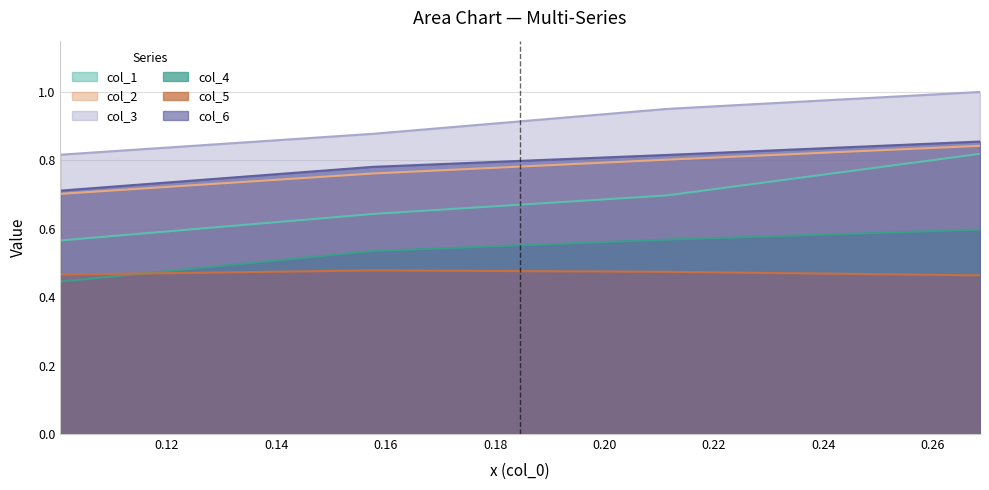

The col_6 series shows 0.8 at 0.14. True or false?

True